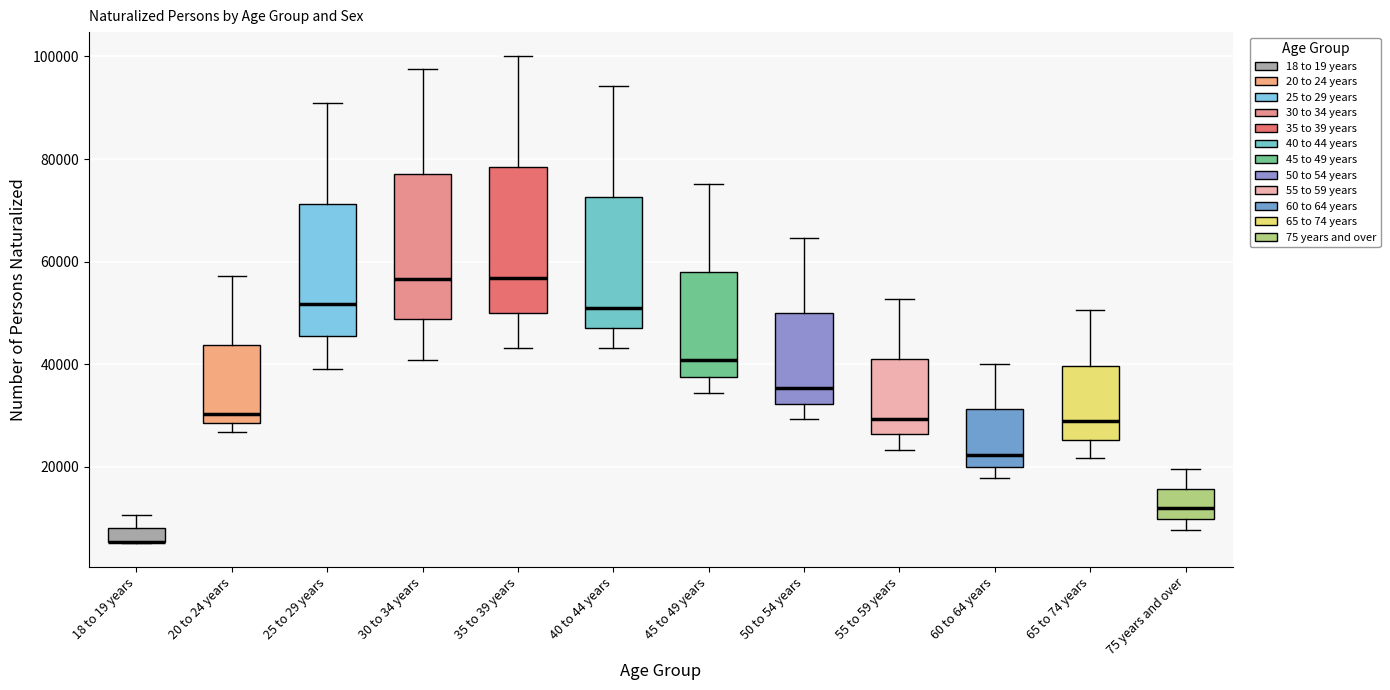

Where is the lower edge of the box for 50 to 54 years on the y-axis? The values are not printed on the chart, so give them approximately, as read against the axis.

32000